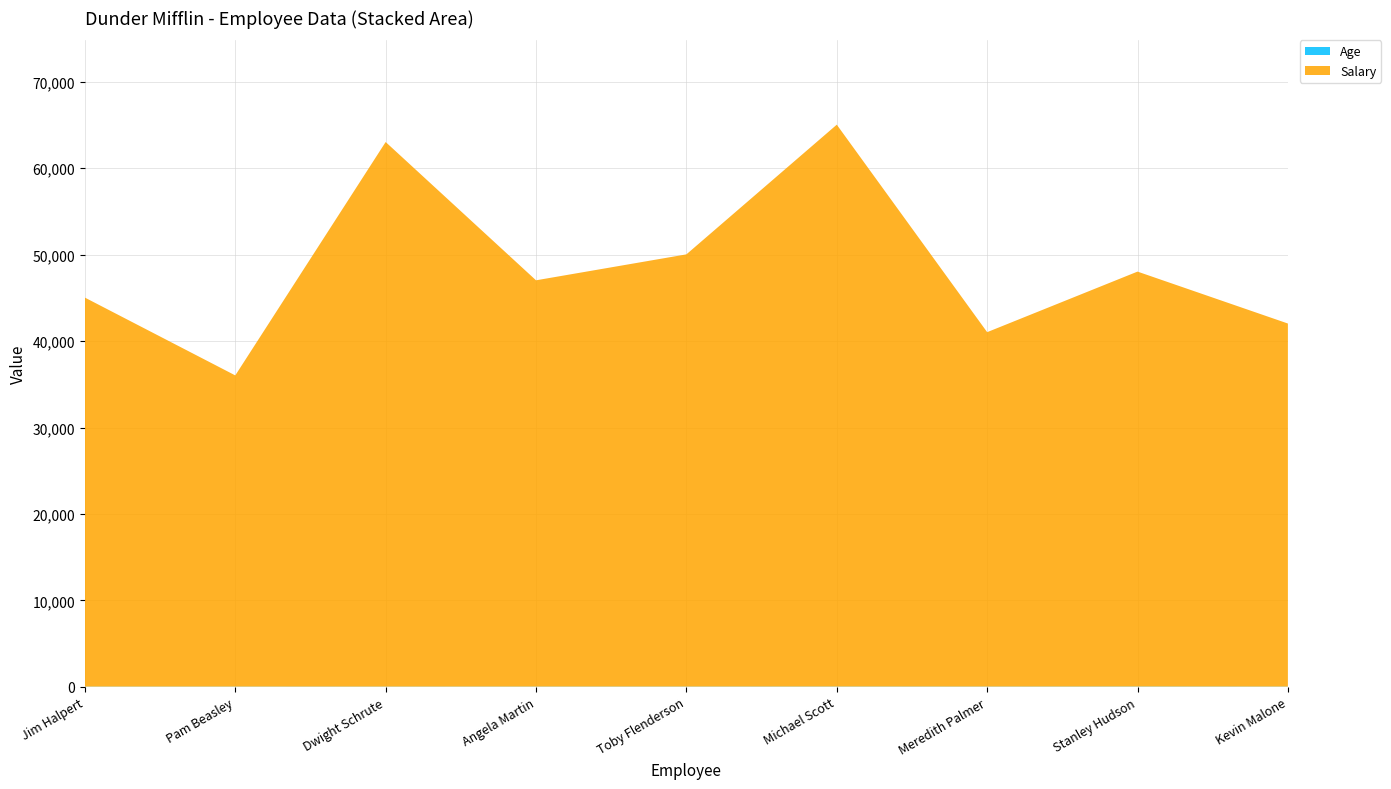

Reading left to right, list all the values displayed in this chart.

Salary: 45000	36000	63000	47000	50000	65000	41000	48000	42000
Age: 30	30	29	31	32	35	32	38	31